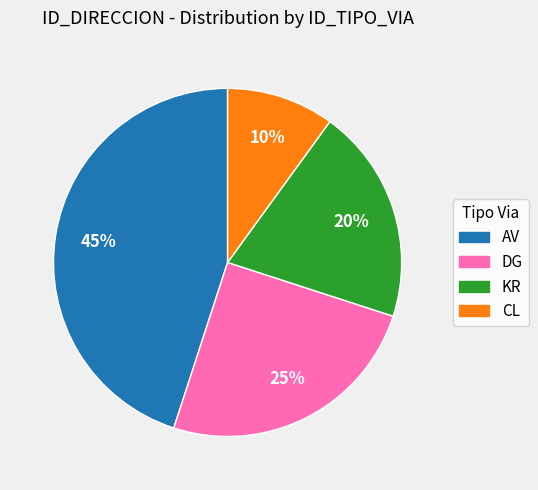

Do CL and DG together represent more than half of the pie?

No